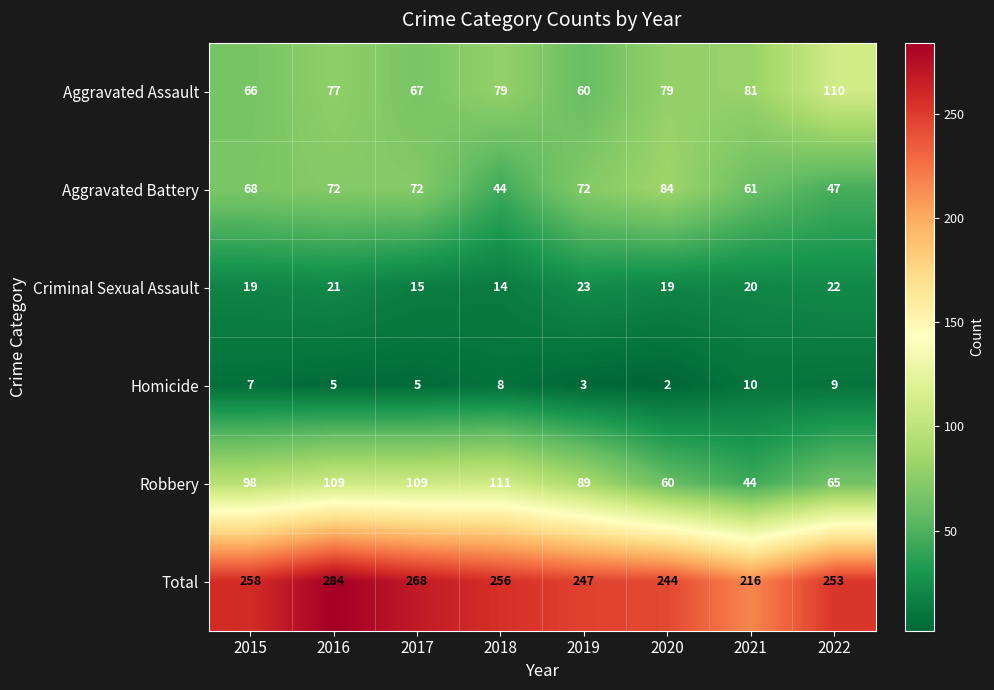

Which series has the widest spread of values?

Total